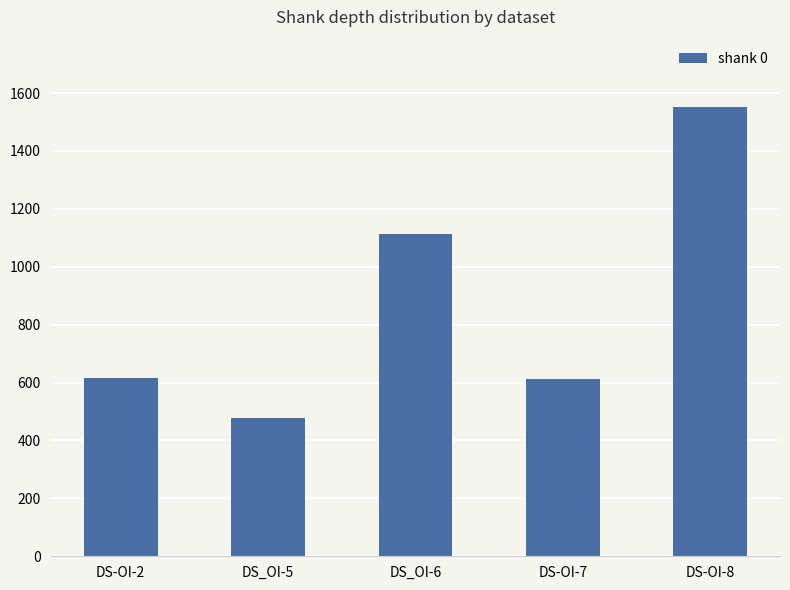

What is the value of the 4th bar from the left?

611.7